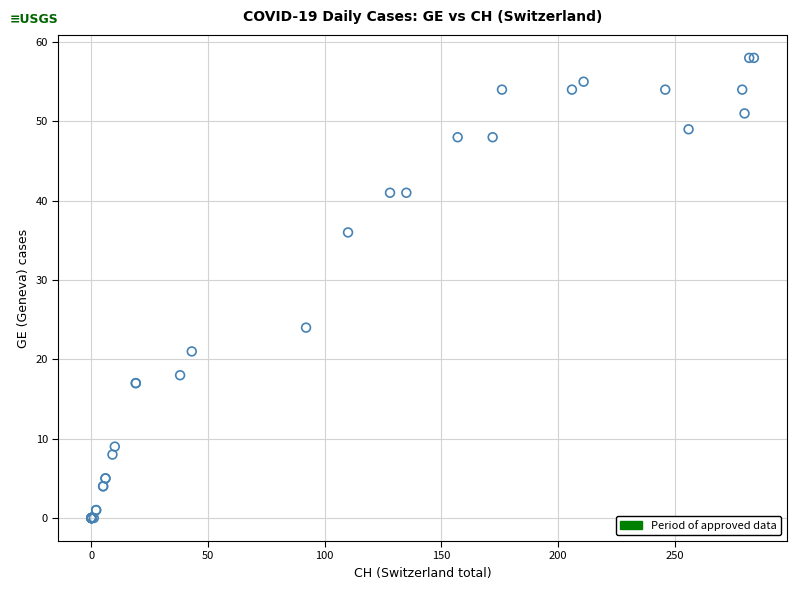

What Y value in the scatter plot is closest to 29?

24